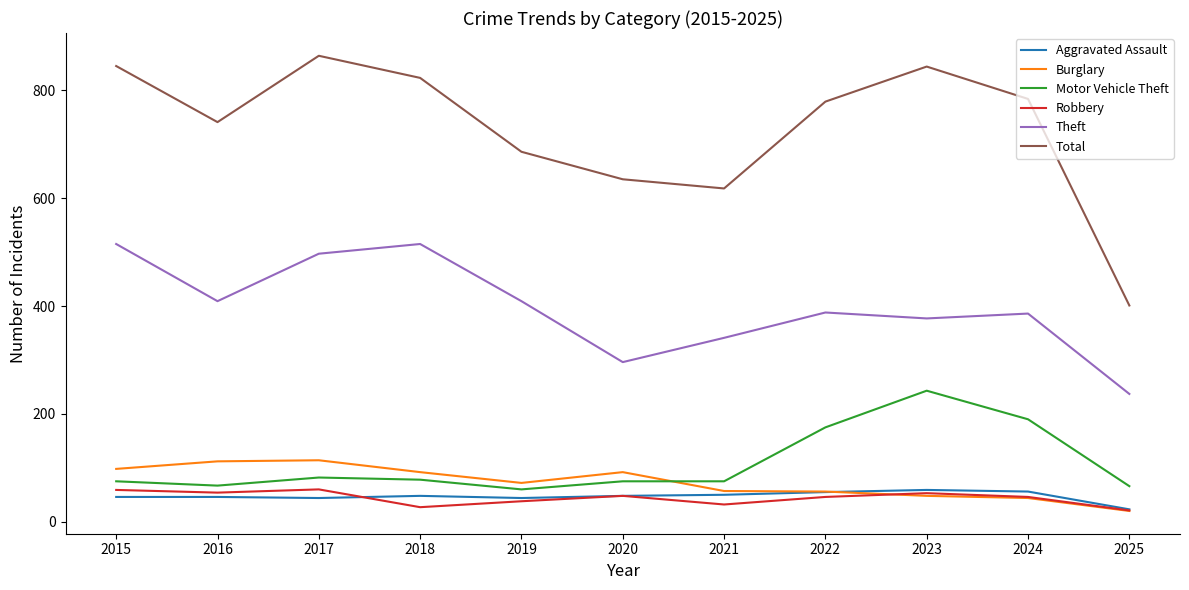

What is the total value across all series at 2018?

1583